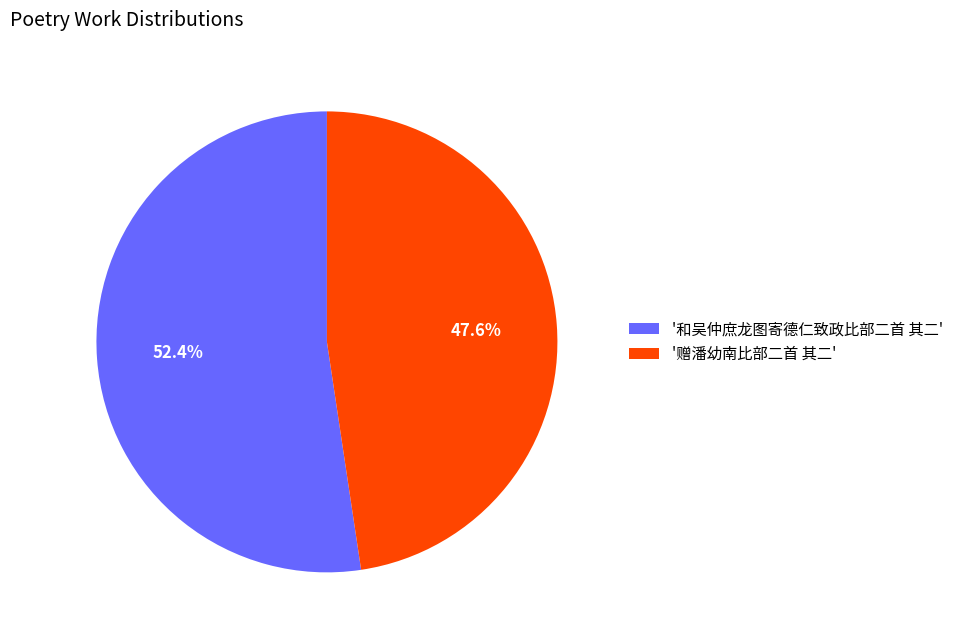

Between '赠潘幼南比部二首 其二' and '和吴仲庶龙图寄德仁致政比部二首 其二', which is larger?

'和吴仲庶龙图寄德仁致政比部二首 其二'